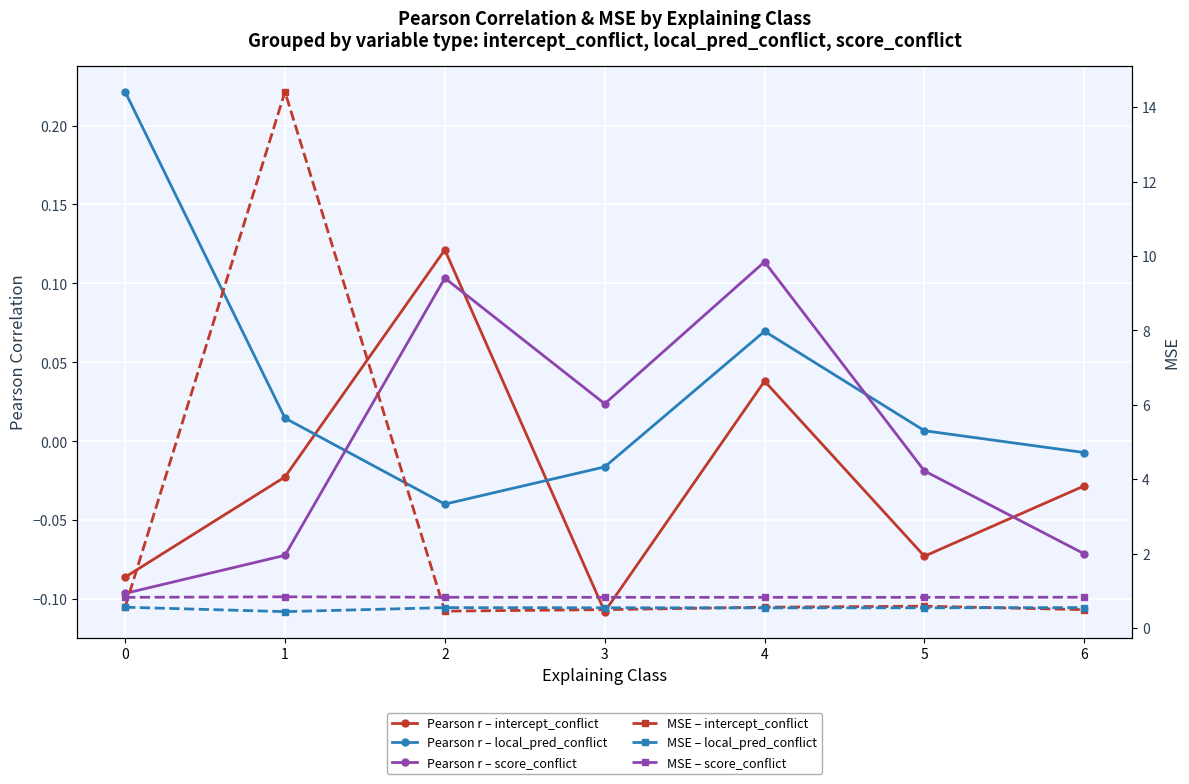

Which series has the largest total across all categories?

MSE – intercept_conflict